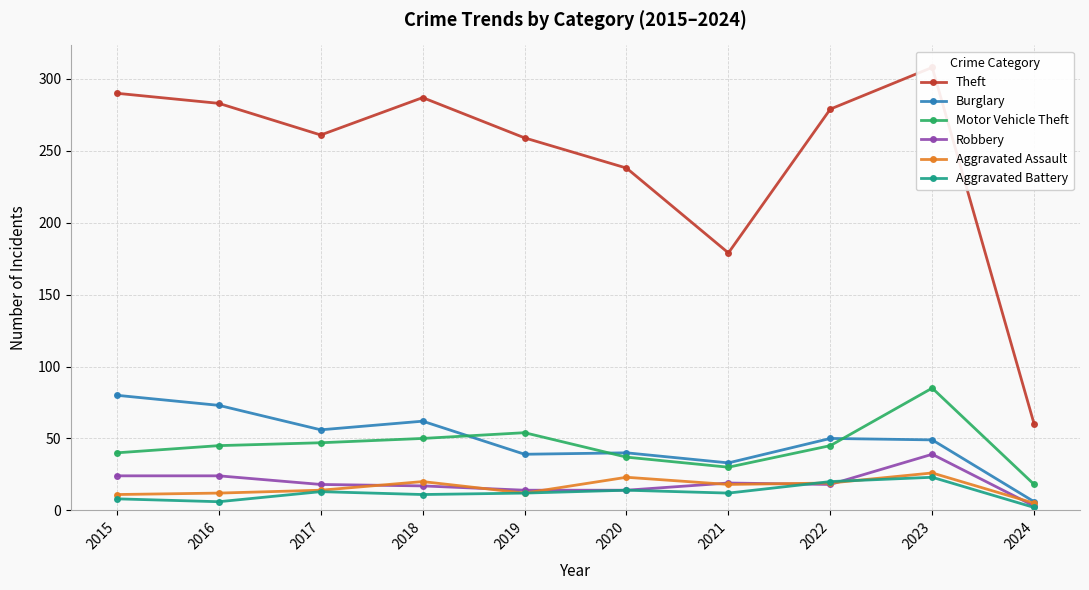

What is the value of the Aggravated Battery point at the 1st from the left?

8